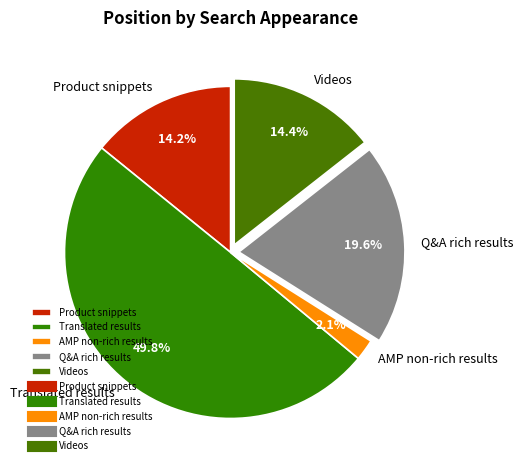

Which category has the biggest portion of the pie?

Translated results